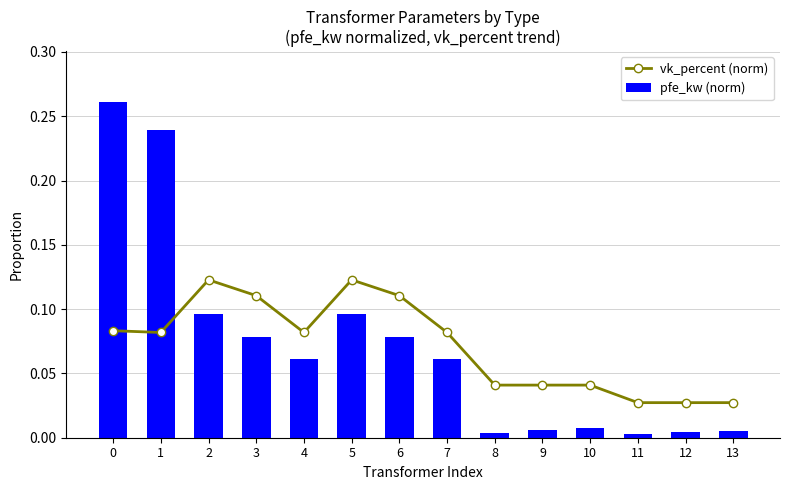

The value of pfe_kw (norm) at 6 is 0.1. True or false?

False